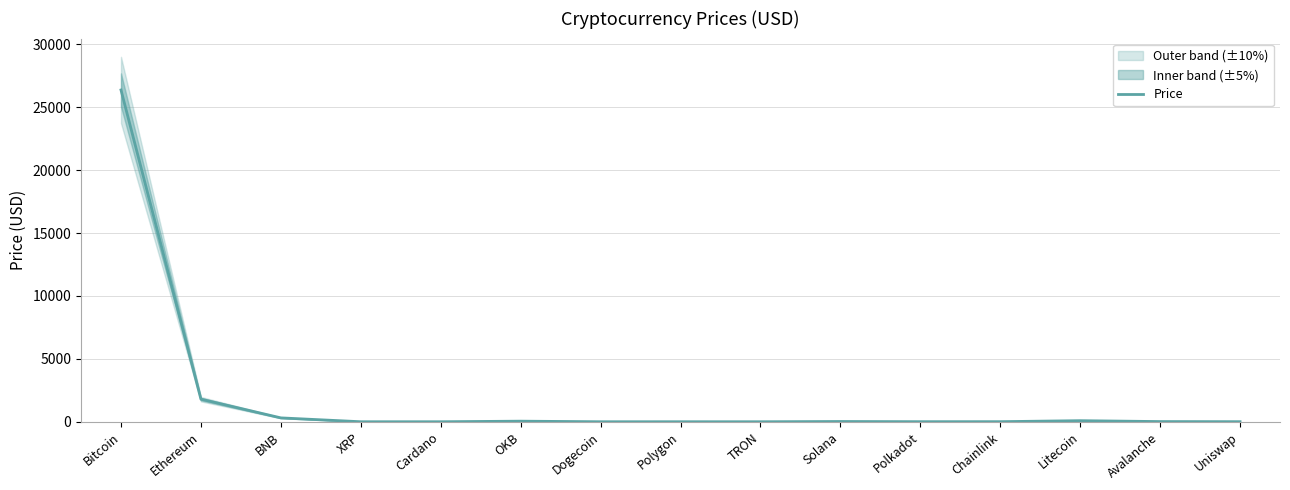

What is the sum of all values?

28667.0